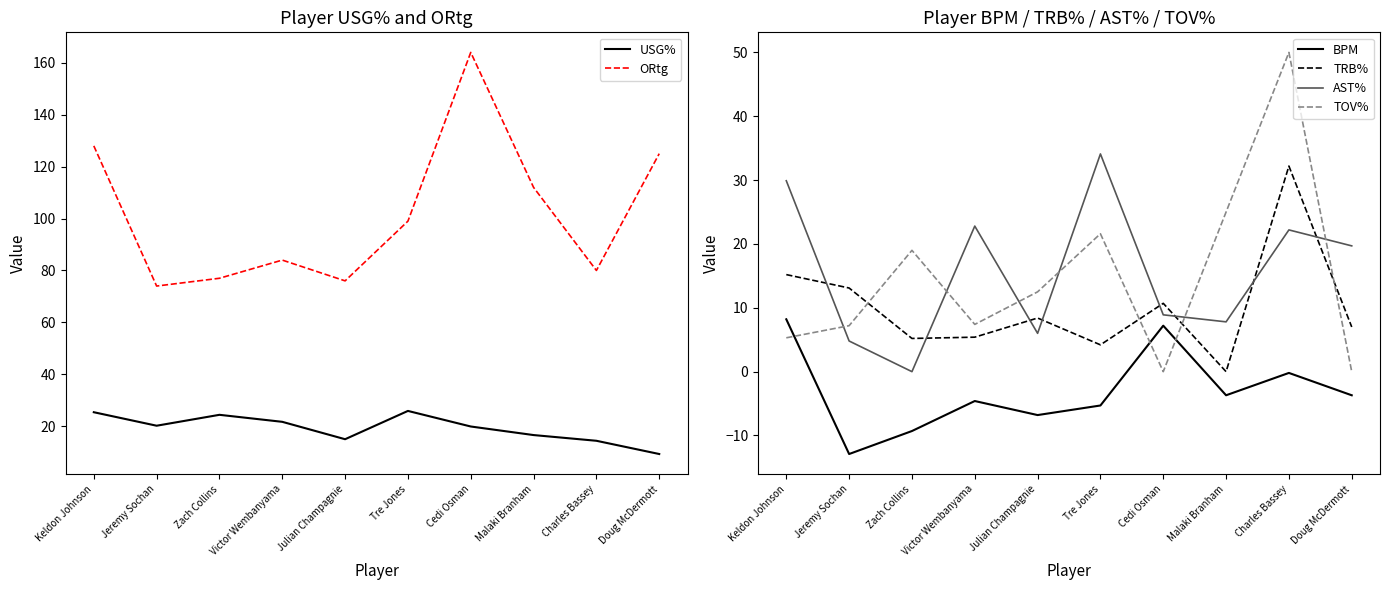

True or false: BPM has a value of -12.9 at Jeremy Sochan.

True